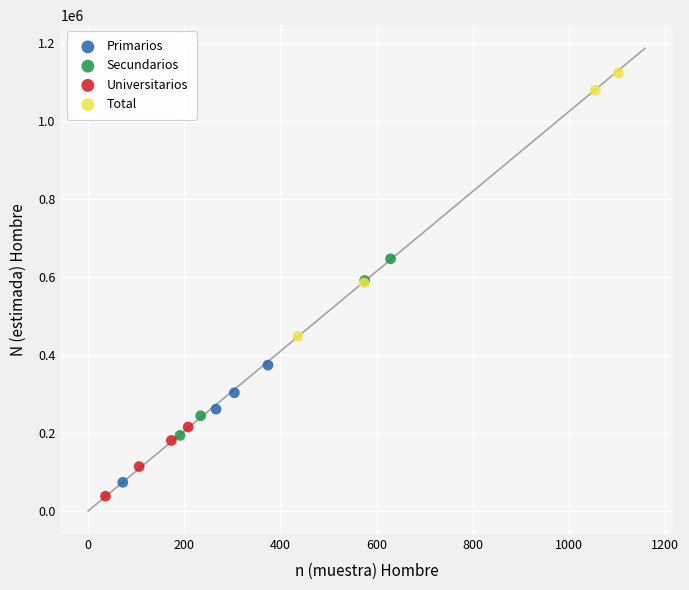

Which series has the largest Y range (max minus min)?

Total